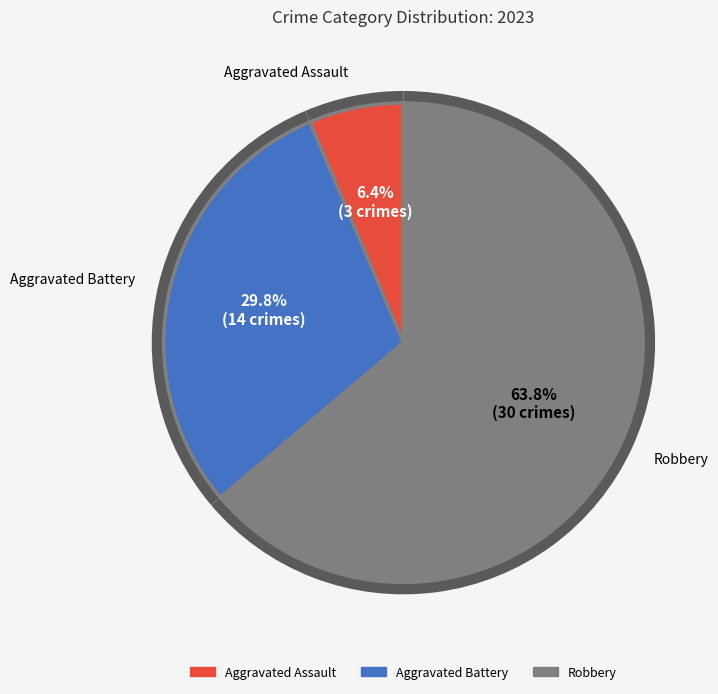

To the nearest percent, what is the difference between the Robbery and Aggravated Battery slice percentages?

34%